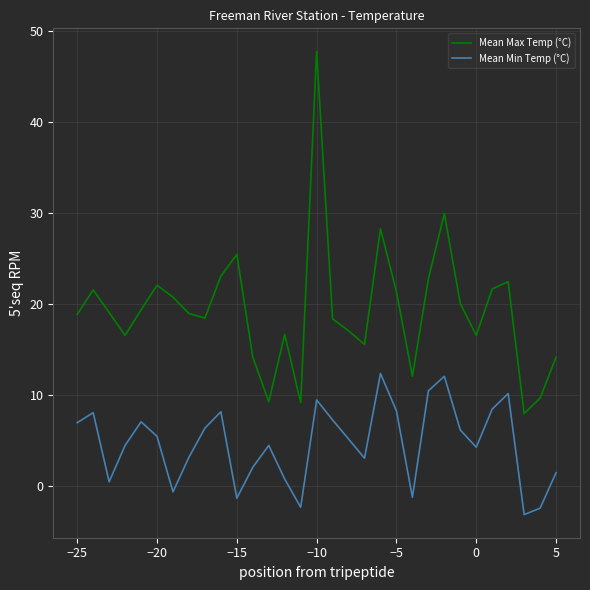

What is the difference between the maximum and second lowest values in the Mean Min Temp (°C) series?

14.8